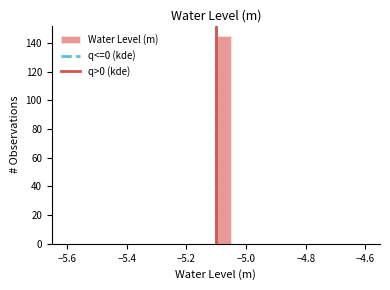

Around what value on the x-axis is the tallest bar? Give the approximate position of its centre, as read against the axis.

-5.08